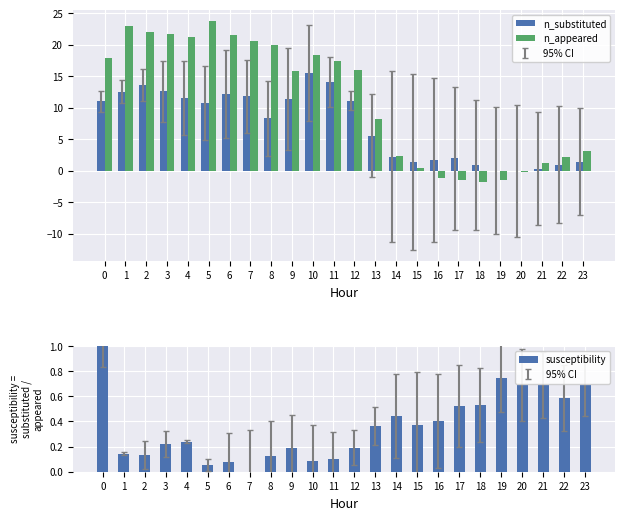

The value of n_appeared at 18 is -0.8. True or false?

False